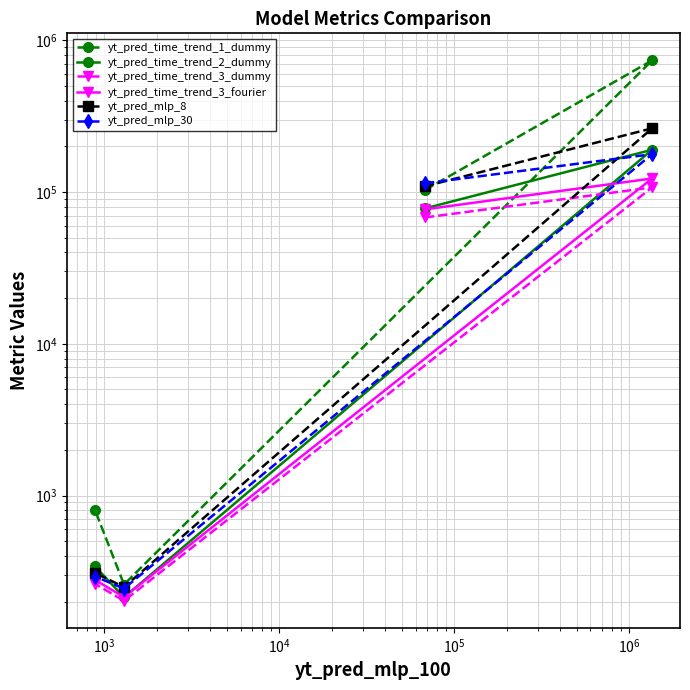

What are all the series names shown in the legend?

yt_pred_time_trend_1_dummy, yt_pred_time_trend_2_dummy, yt_pred_time_trend_3_dummy, yt_pred_time_trend_3_fourier, yt_pred_mlp_8, yt_pred_mlp_30